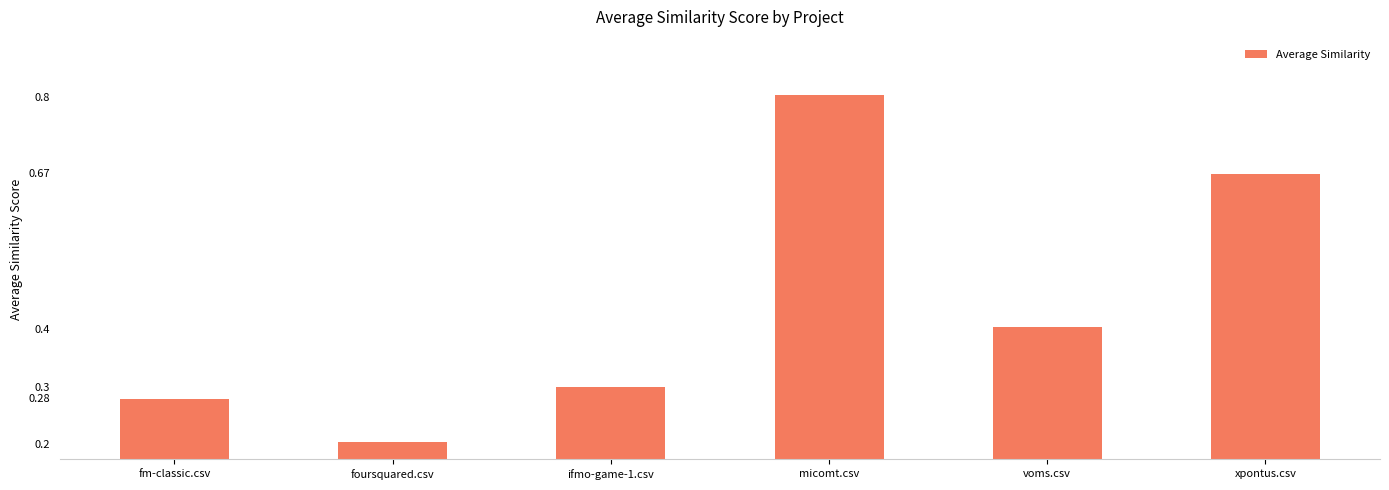

How many data points does each series have?

6